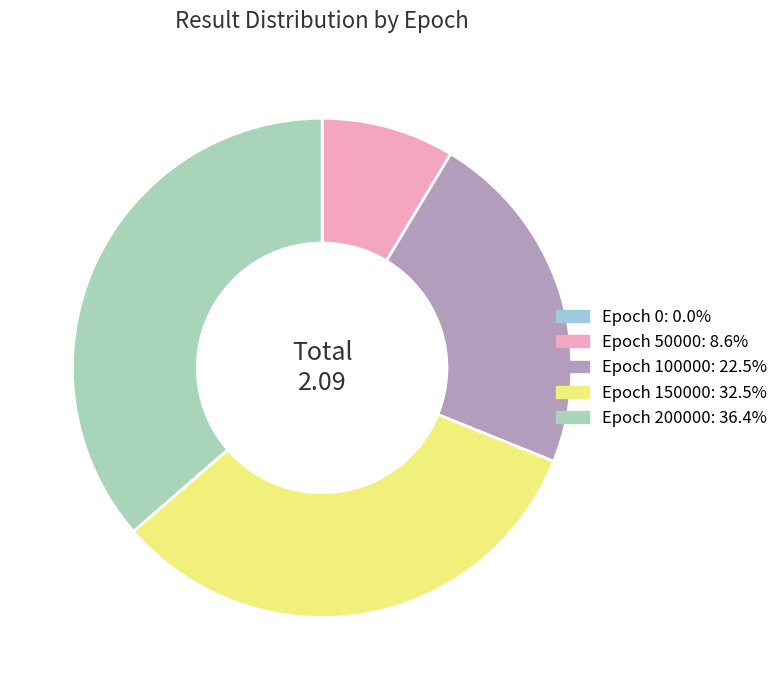

Does any single category account for the majority?

No